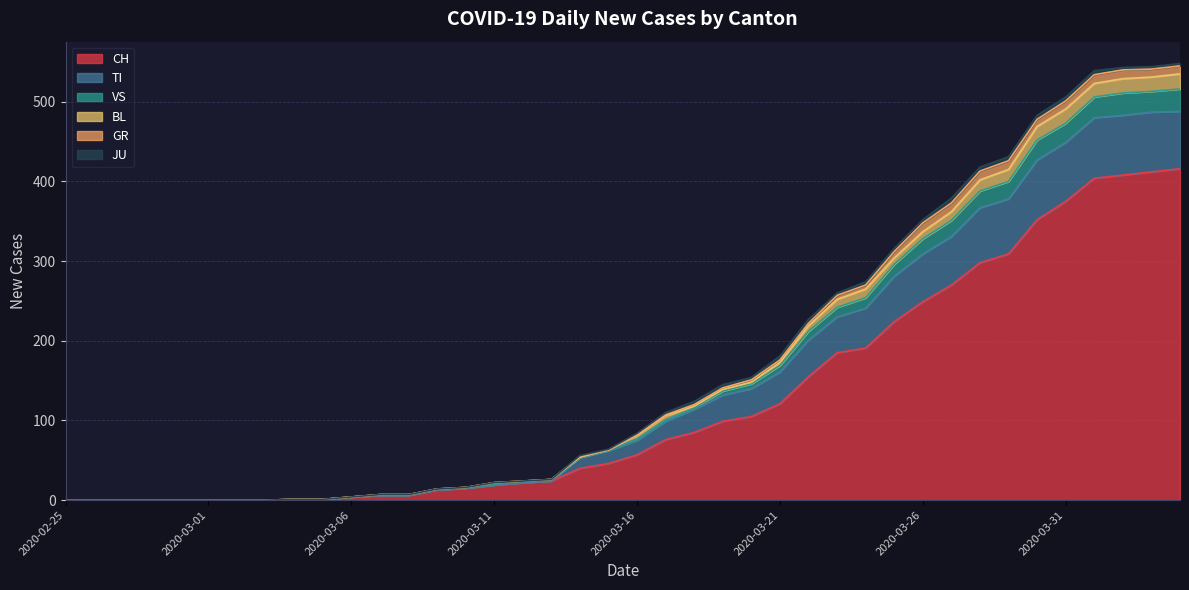

What position from the left is 2020-02-27?

3